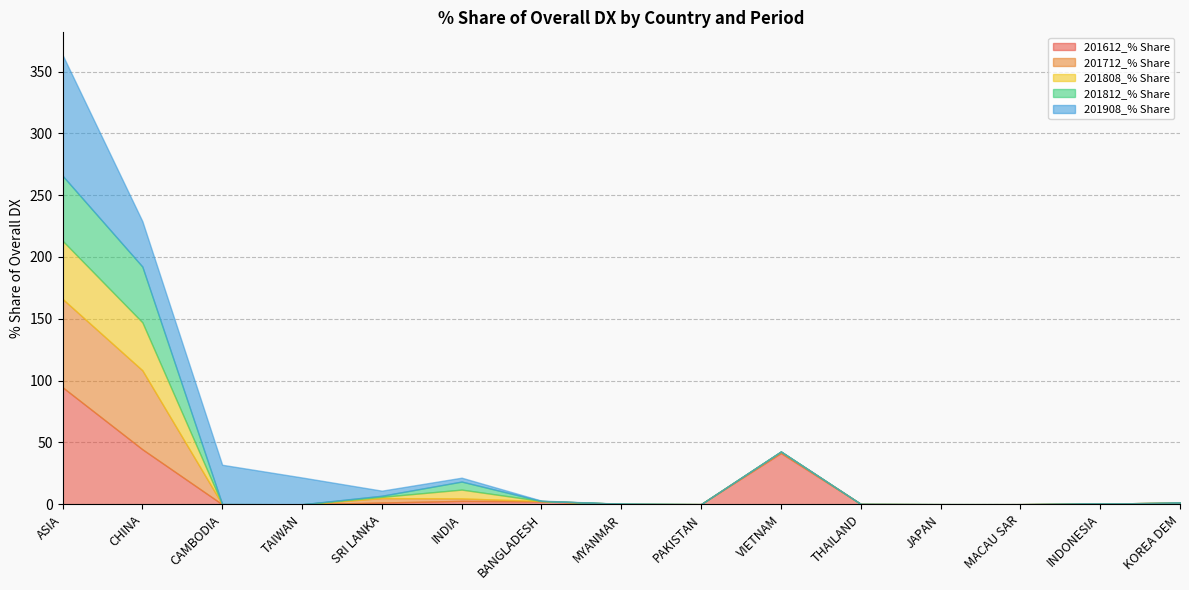

At how many categories does at least one series exceed 38?

3